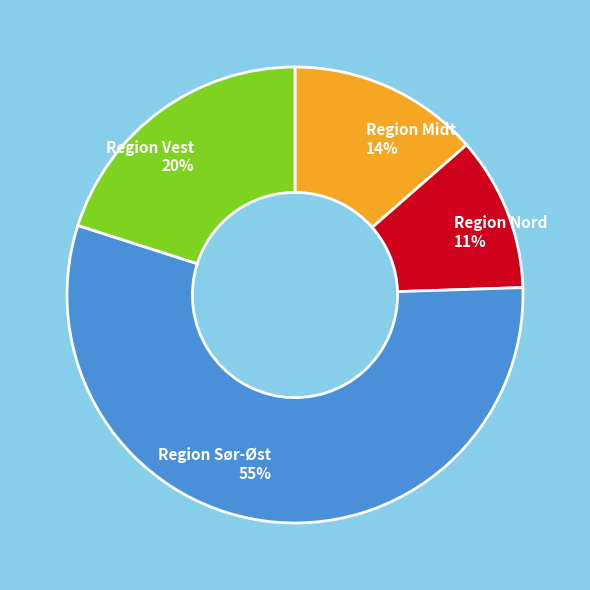

Which category has the biggest portion of the pie?

Region Sør-Øst